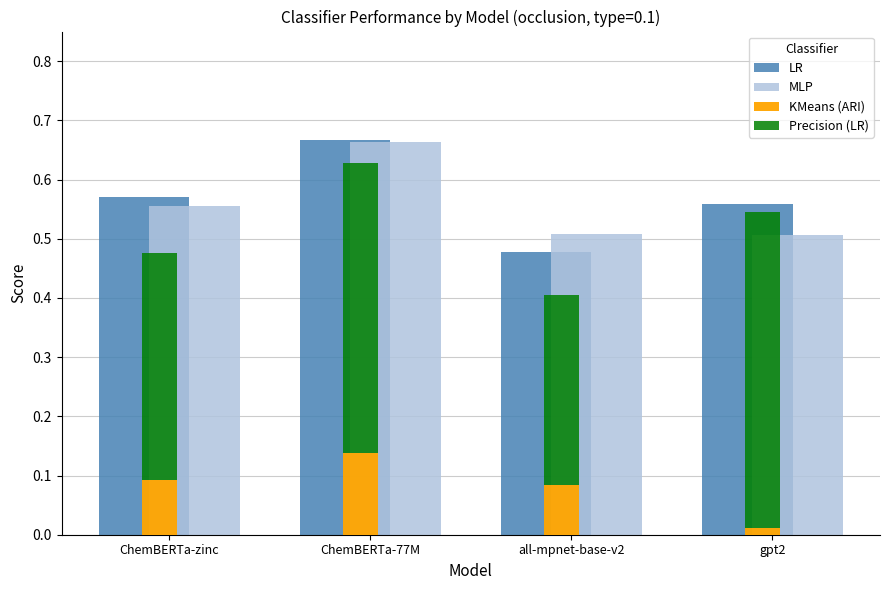

List the series in order of their peak value, highest first.

LR, MLP, Precision (LR), KMeans (ARI)